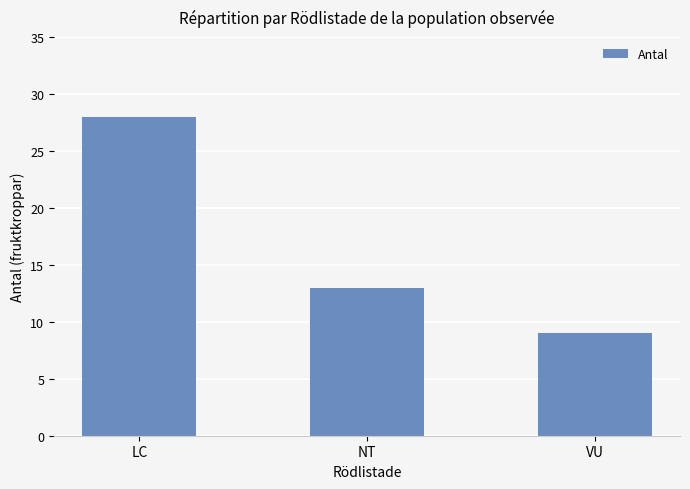

What is the change in value from NT to VU?

-4